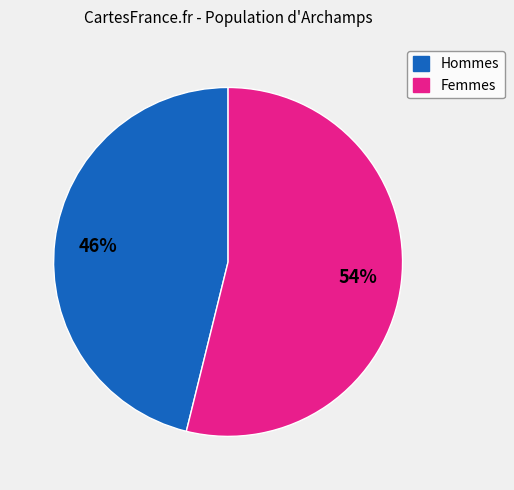

Which slice is the largest?

Femmes